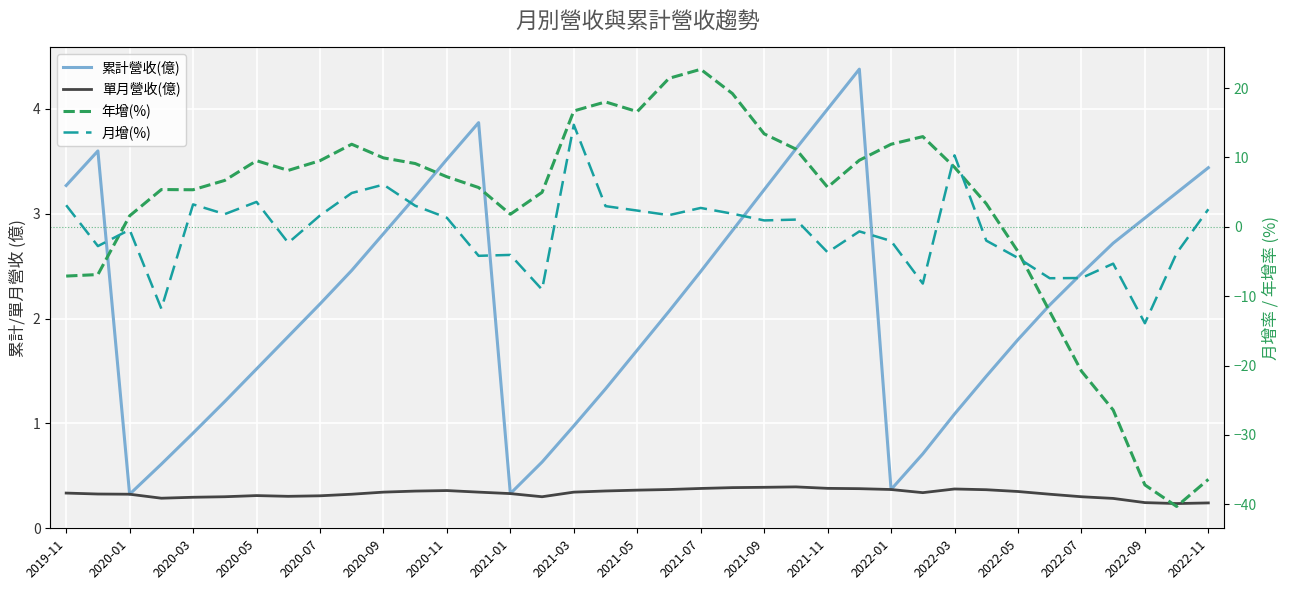

True or false: 年增(%) has a value of 2.0 at 2022-05.

False